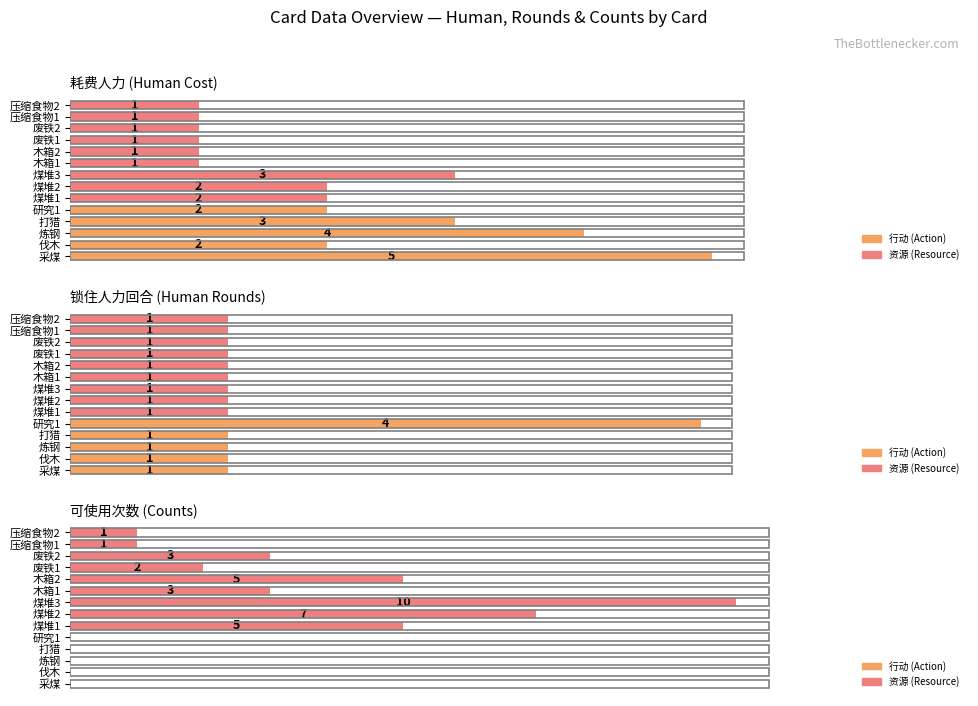

Rank the series at 压缩食物1 from lowest to highest value.

耗费人力 (Human Cost), 锁住人力回合 (Human Rounds), 可使用次数 (Counts)